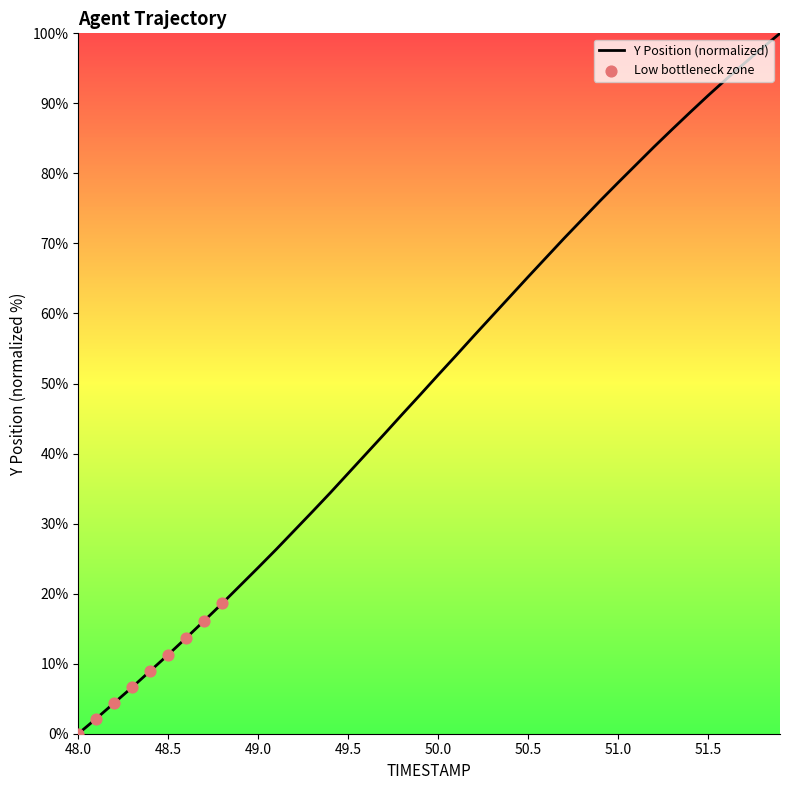

What is the difference between the maximum and minimum values?

100.0